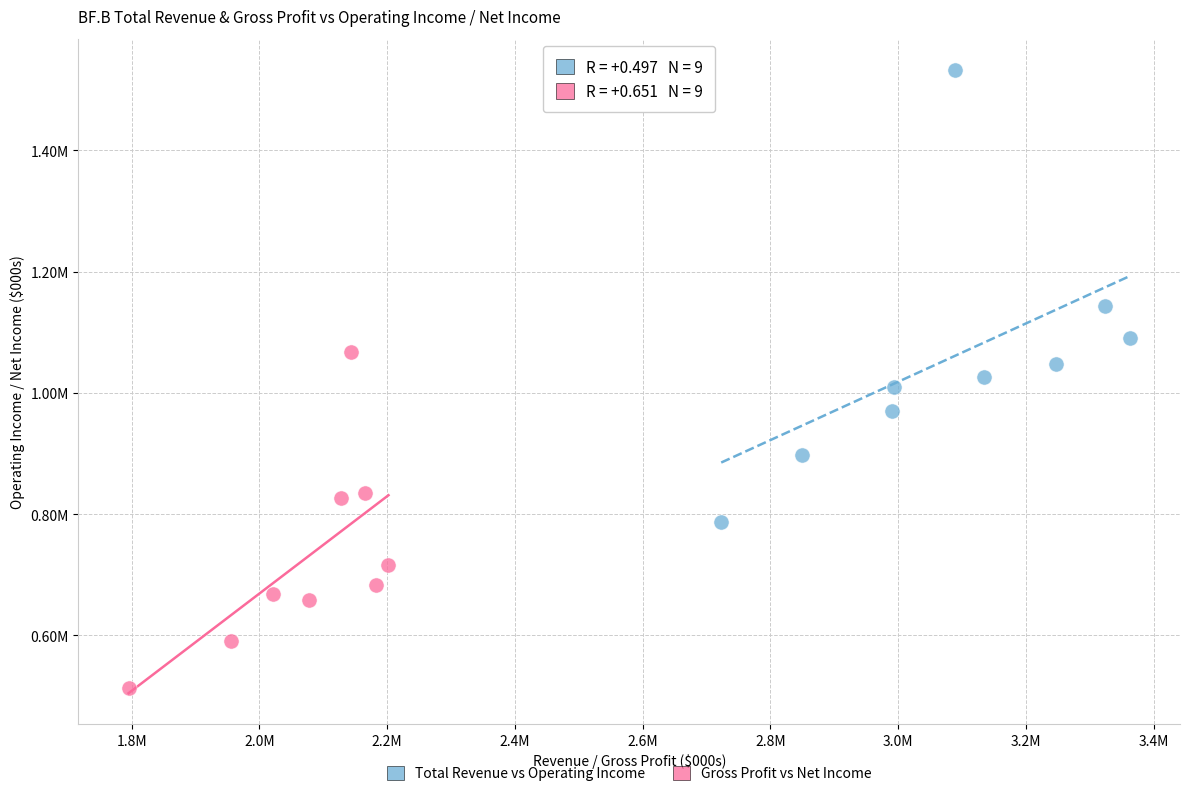

What are all the series names shown in the legend?

Total Revenue vs Operating Income, Gross Profit vs Net Income